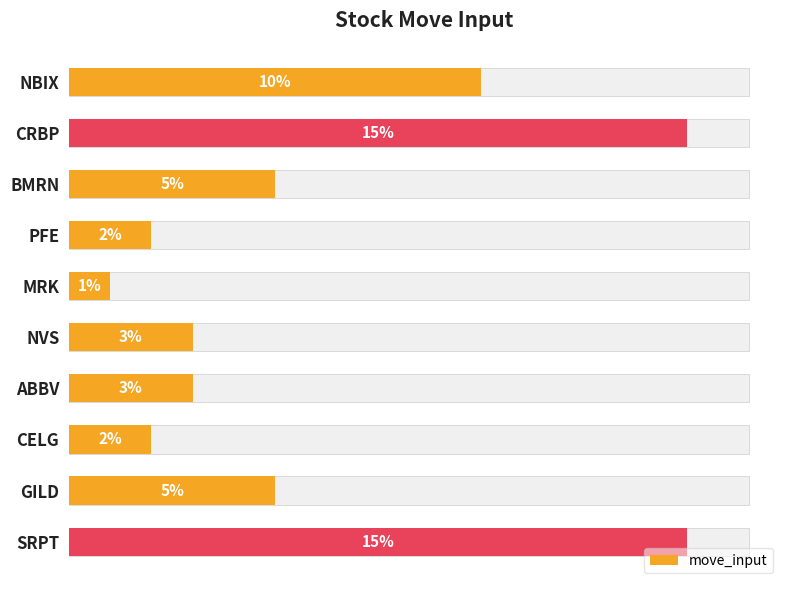

What is the average value?

0.1